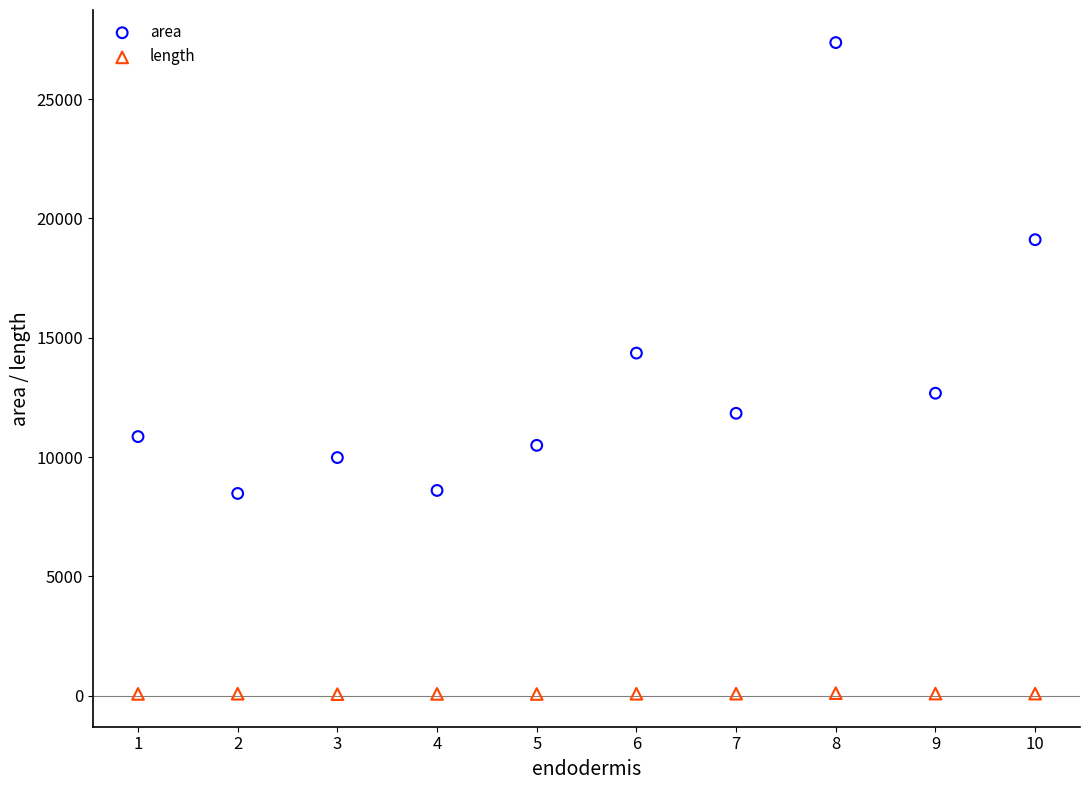

Which series reaches the minimum Y coordinate?

length